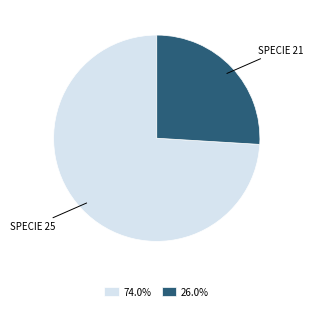

Does 74.0% account for over 50% of the chart?

Yes